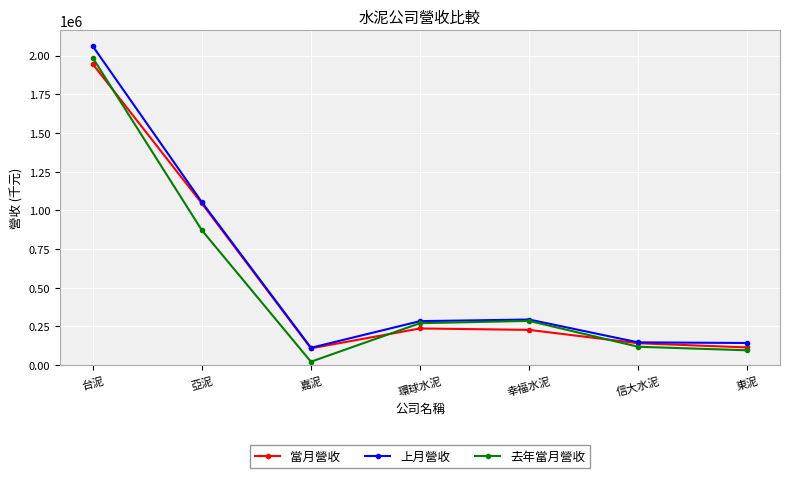

What position from the right is 亞泥?

6